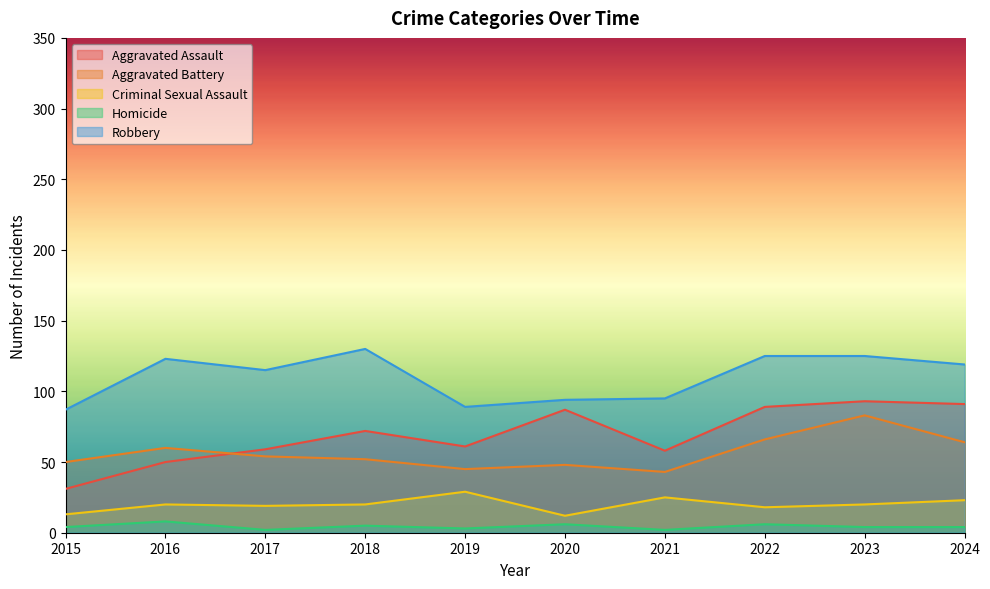

What is the spread (max minus min) of values at 2017?

113